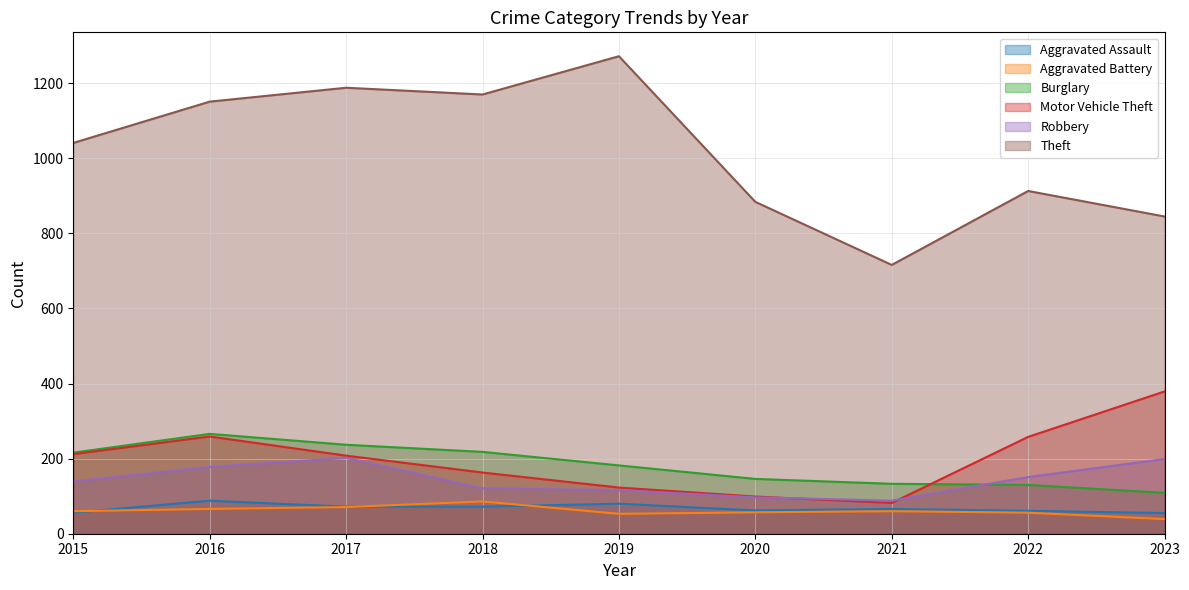

At how many categories does at least one series exceed 302?

9